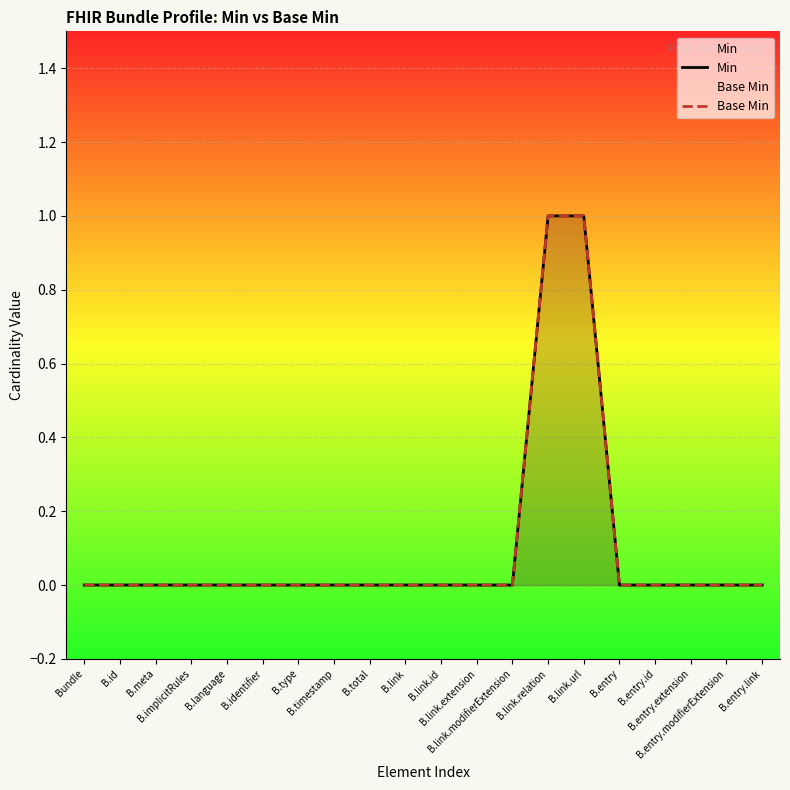

What is the label of the 2nd point from the right?

B.entry.modifierExtension